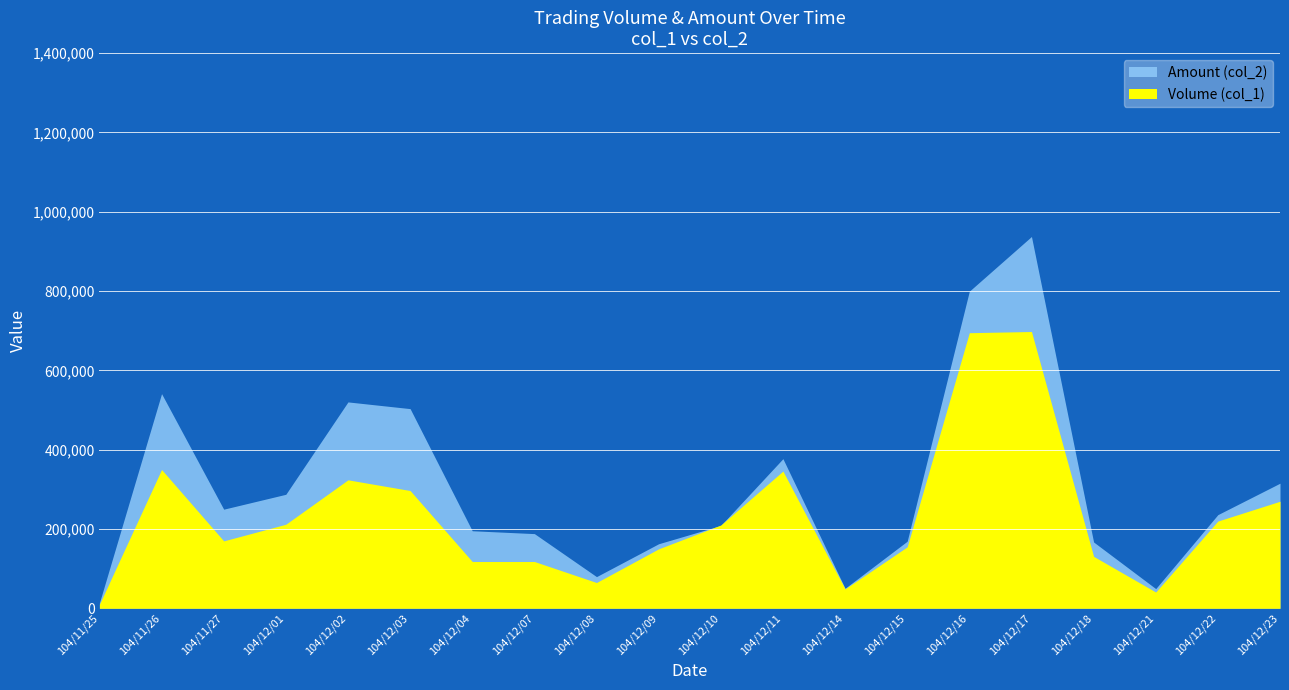

What is the approximate value of Volume (col_1) at 104/12/16, to the nearest 100?

695000